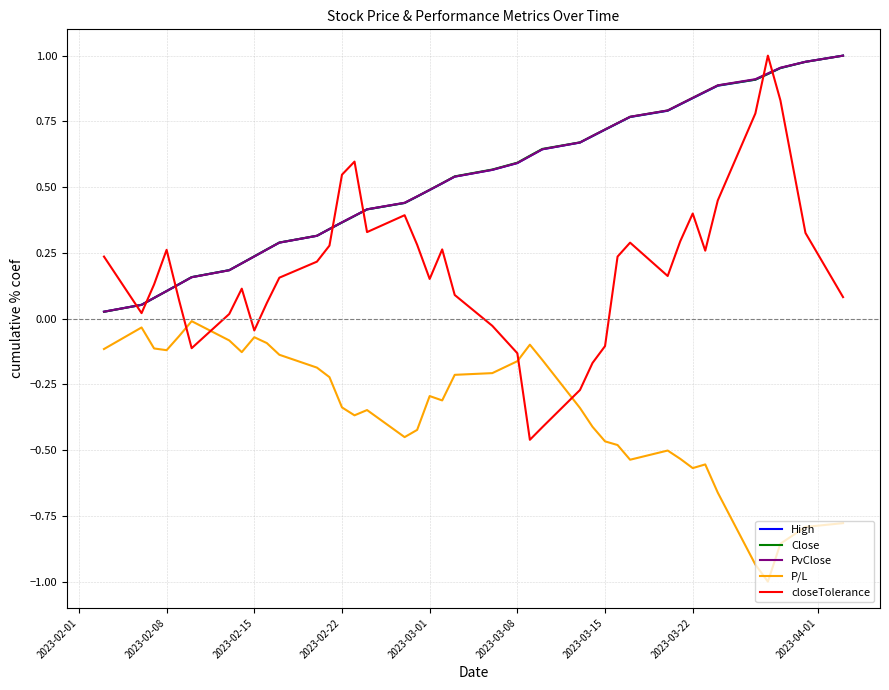

Which series has the widest spread of values?

closeTolerance